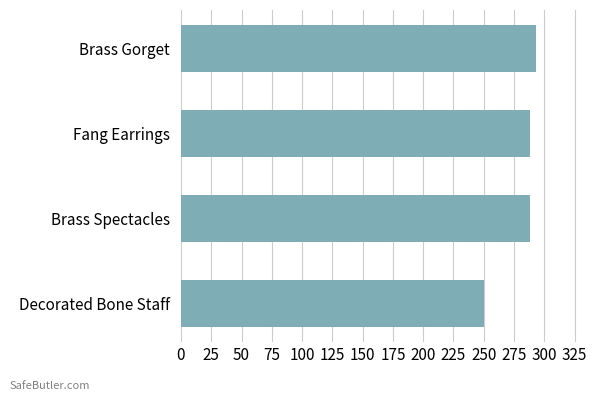

How many values are below 288?

1